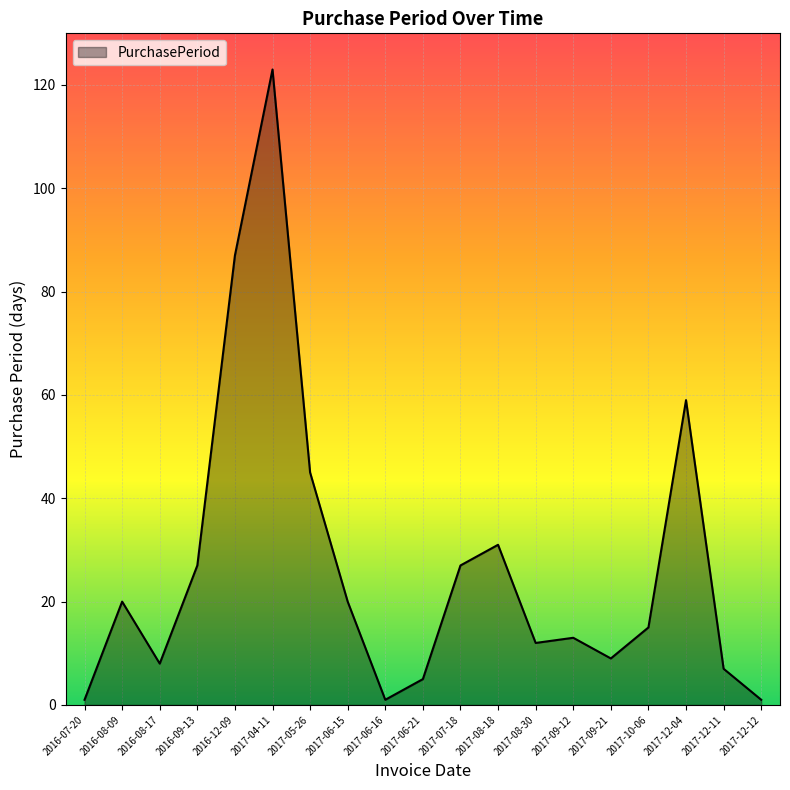

How many lines are shown in the chart?

1